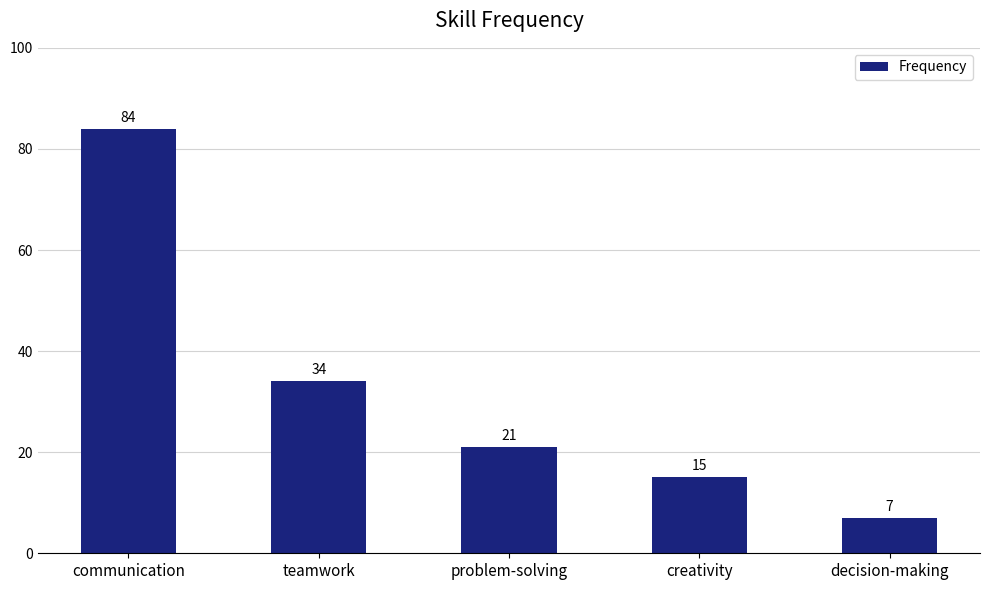

The value at teamwork is 34. True or false?

True